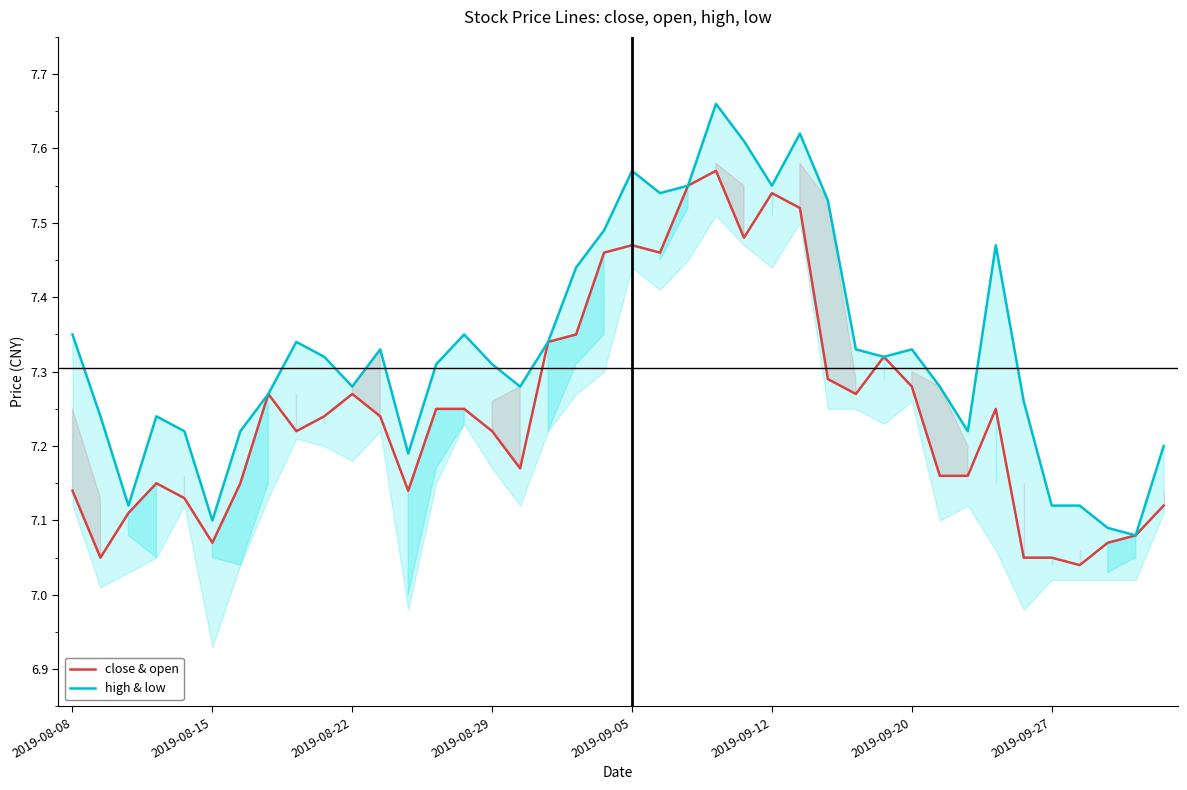

The close & open series shows 12.4 at 2019-08-15. True or false?

False